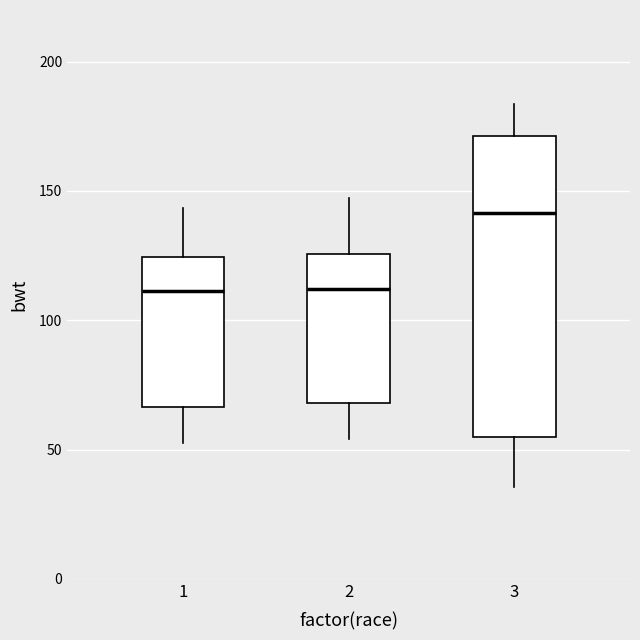

Where does the upper whisker of the box at x = 3 end on the y-axis? The values are not printed on the chart, so give them approximately, as read against the axis.

185